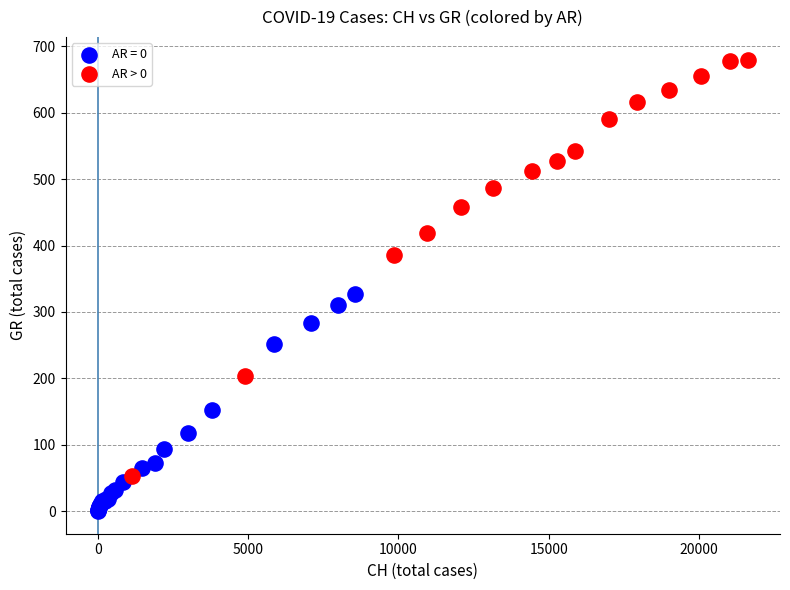

Which series reaches the minimum Y coordinate?

AR = 0